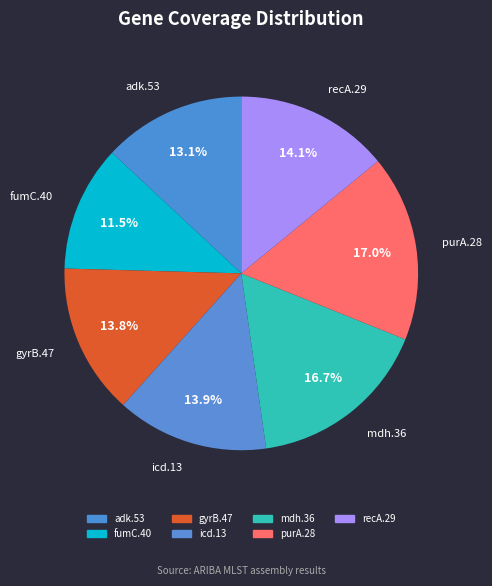

To the nearest percent, what is the average slice percentage?

14%